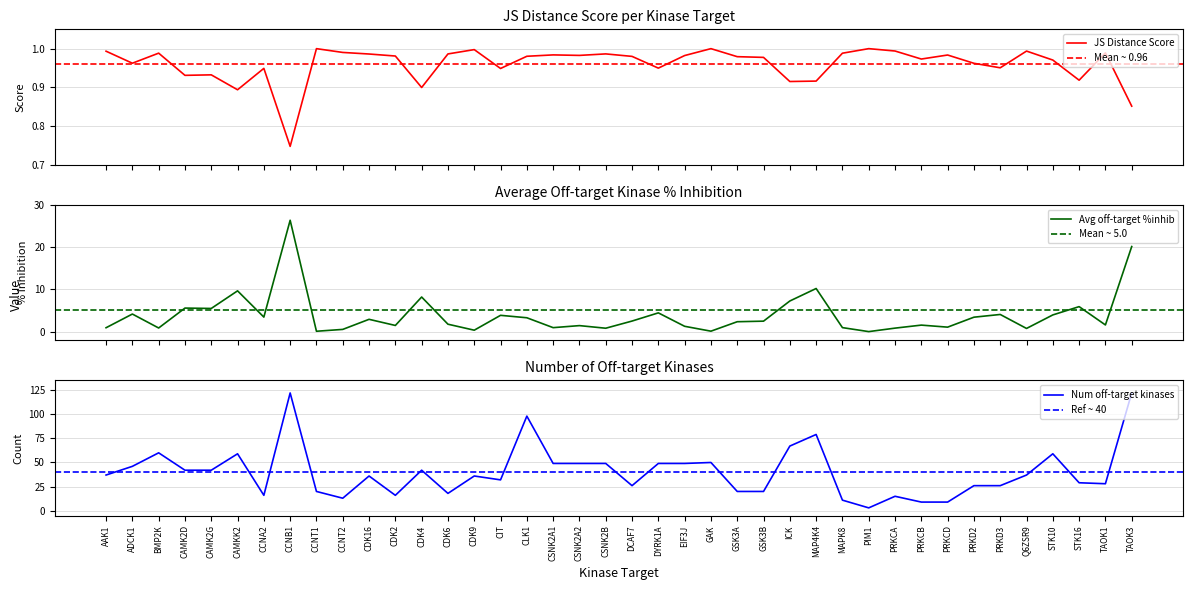

Which has a higher value, CAMK2G or MAPK8?

MAPK8